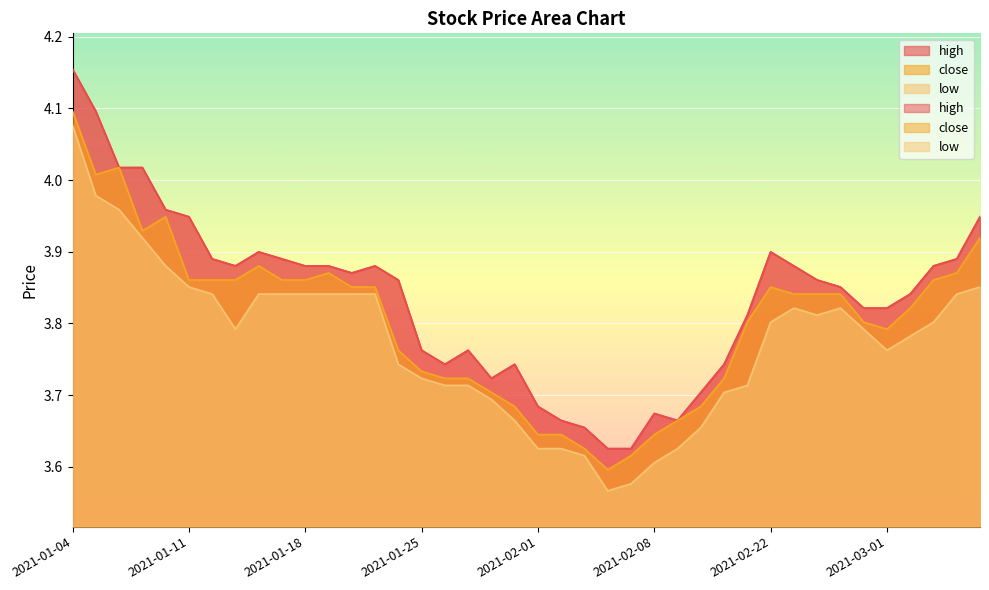

True or false: close has a value of 1.0 at 2021-02-09.

False